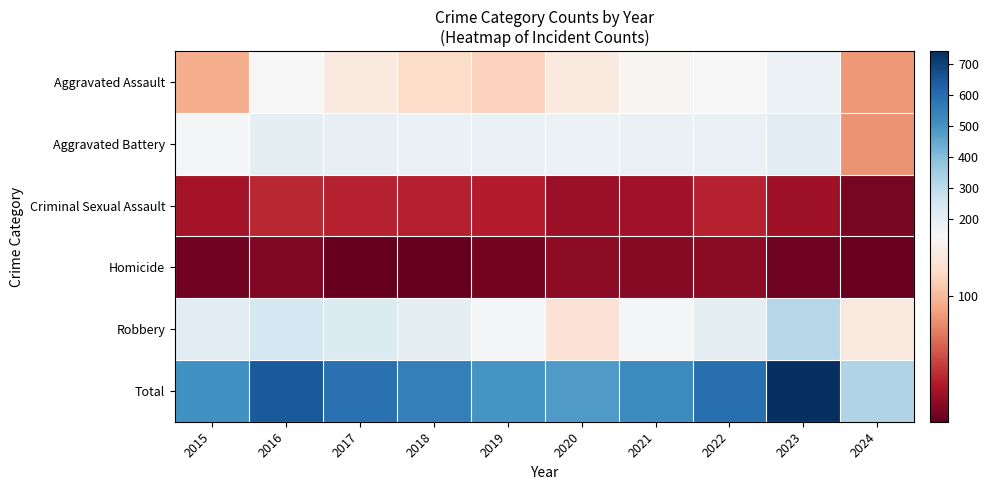

What is the minimum value shown in the chart?

8